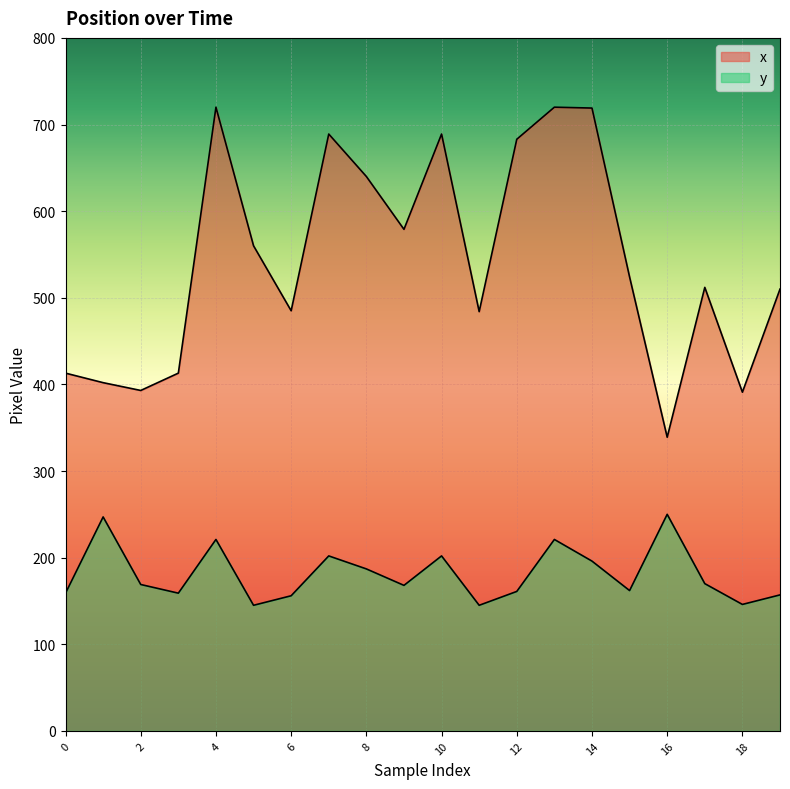

The y series shows 168 at 9. True or false?

True